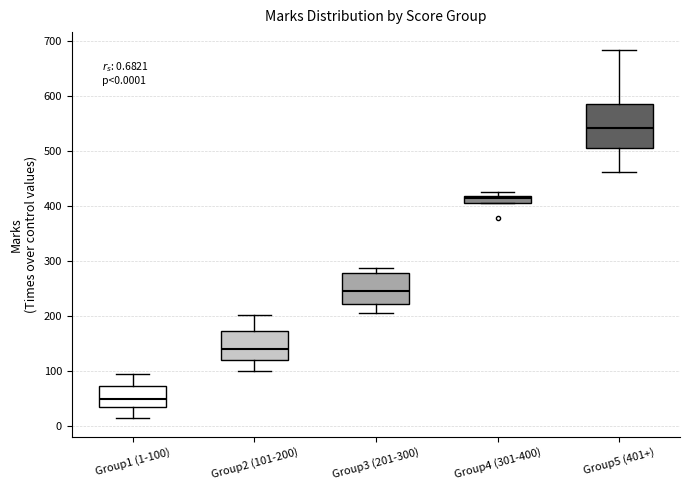

Which box is the tallest, from its lower edge to its upper edge?

Group5 (401+)